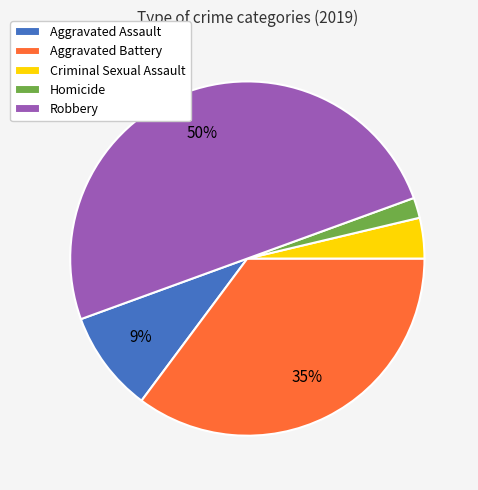

Count the number of slices in the pie.

5